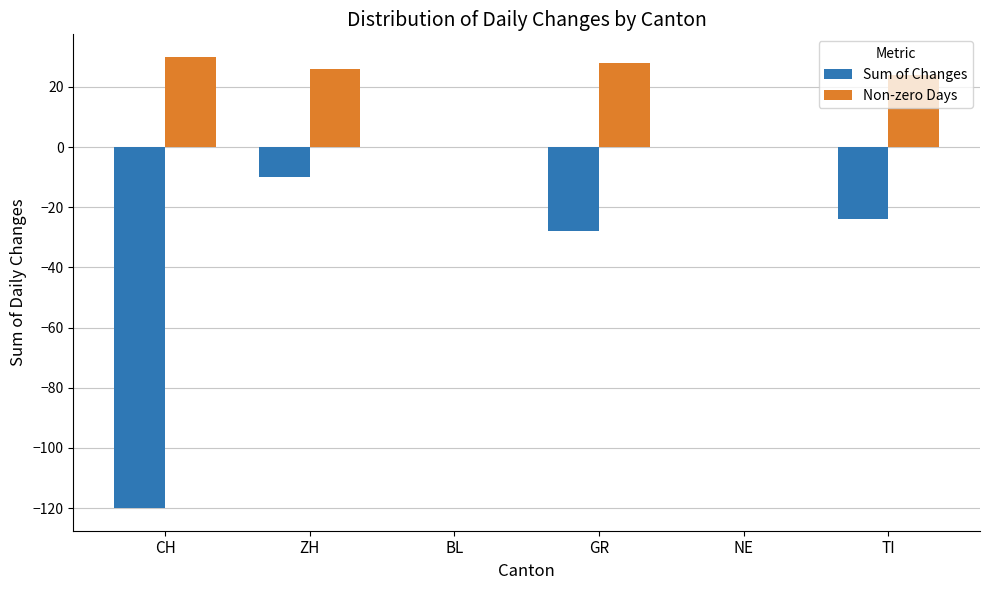

Reading right to left, what are all the values shown in this chart?

Sum of Changes: -24	0	-28	0	-10	-120
Non-zero Days: 24	0	28	0	26	30